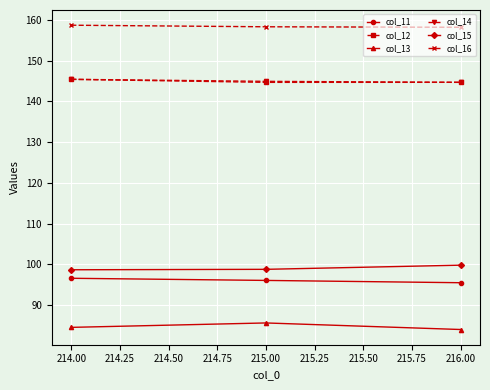

What is the difference between the highest and lowest values at 216.00?

74.2